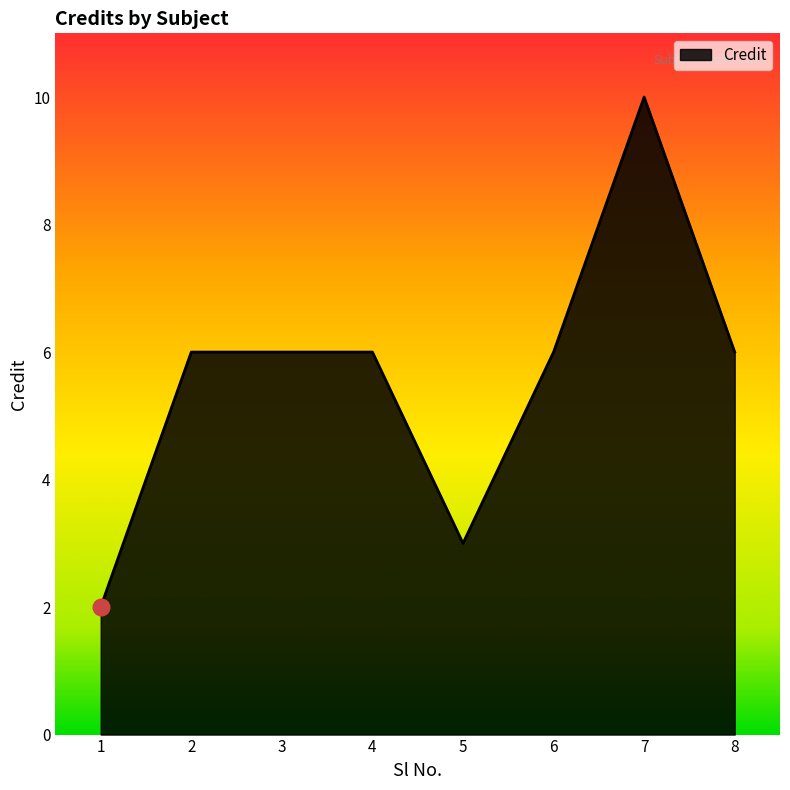

Reading right to left, transcribe all the data shown in this chart.

6	10	6	3	6	6	6	2